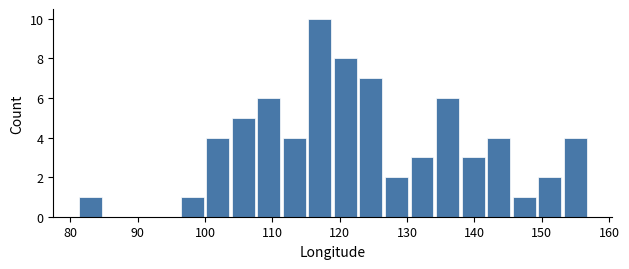

Read against the x-axis, roughly where is the centre of the tallest bar?

117